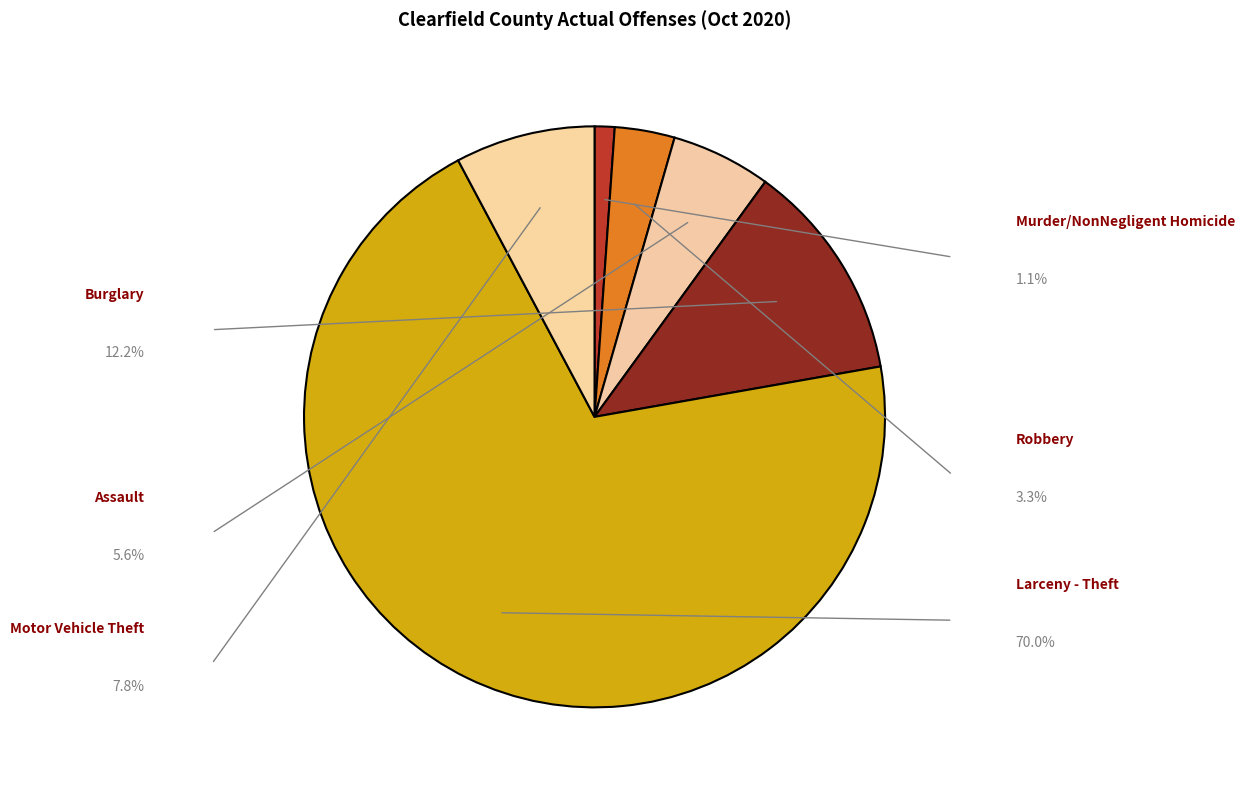

To the nearest percent, what is the average slice percentage?

17%